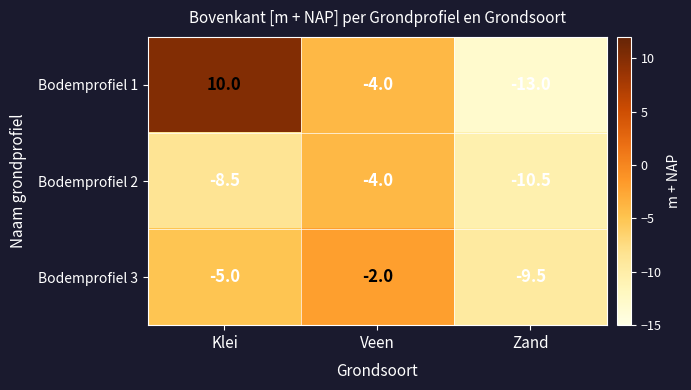

How many values in the Bodemprofiel 3 series exceed -5?

1